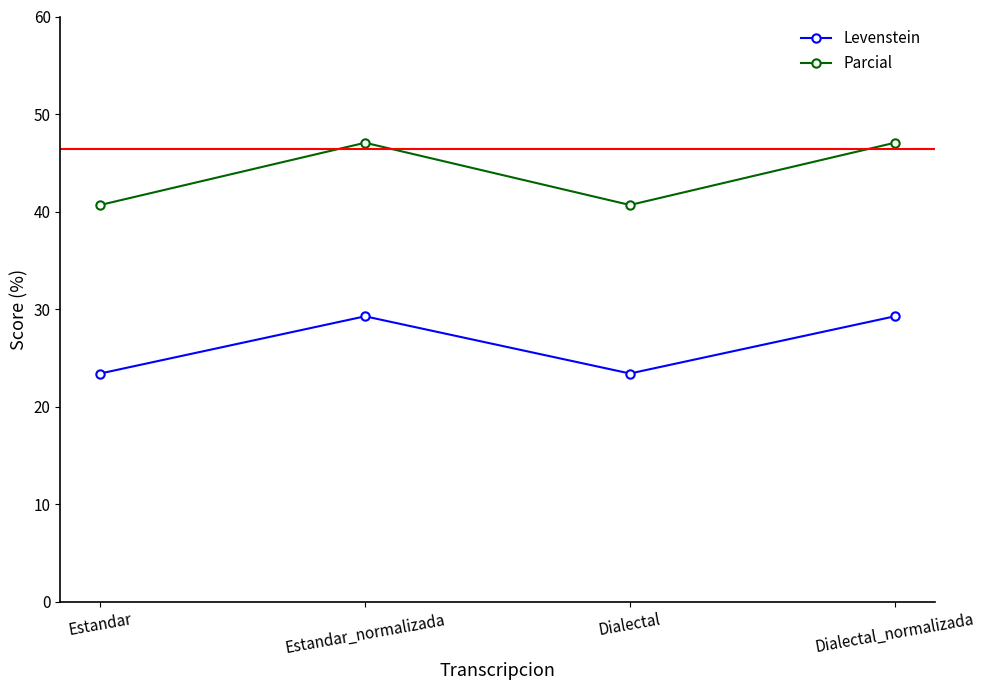

Is the value of Levenstein at Estandar greater than the value of Parcial at Estandar?

No